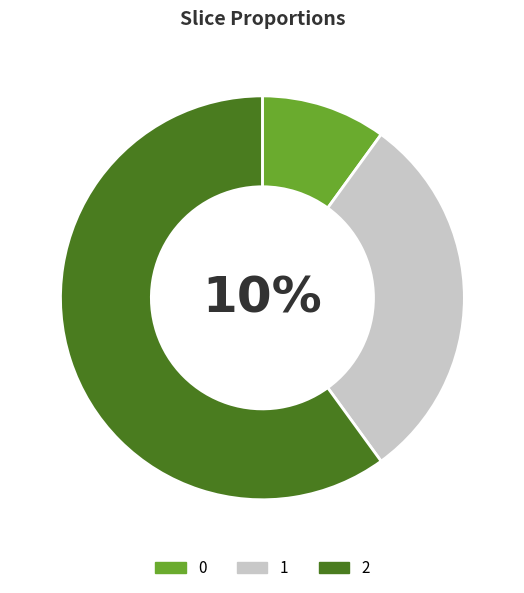

What is the ratio of the value at 1 to the value at 0?

3.0